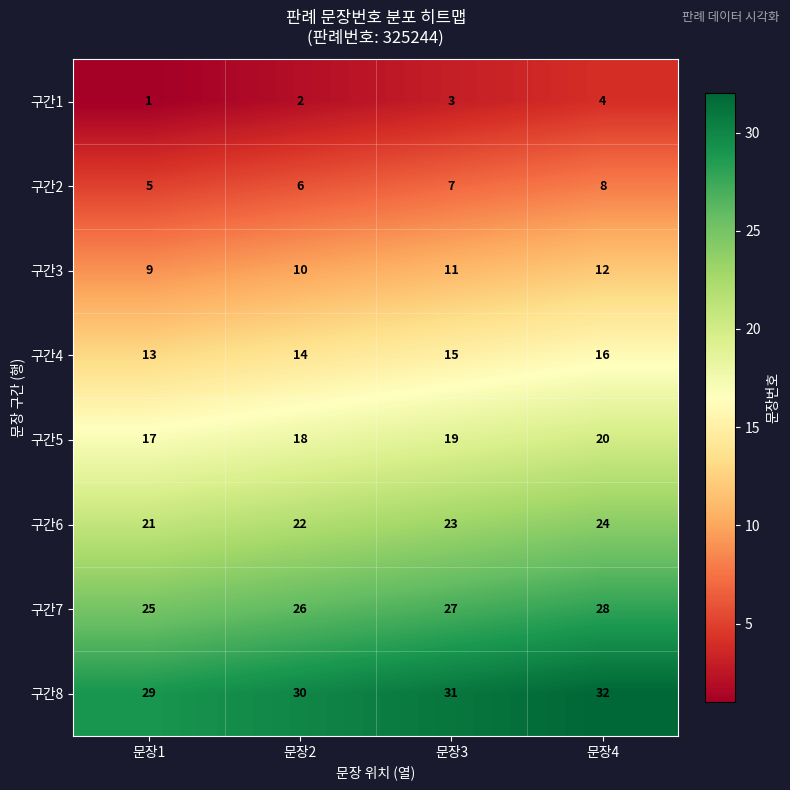

What is the sum of all 구간8 values?

122